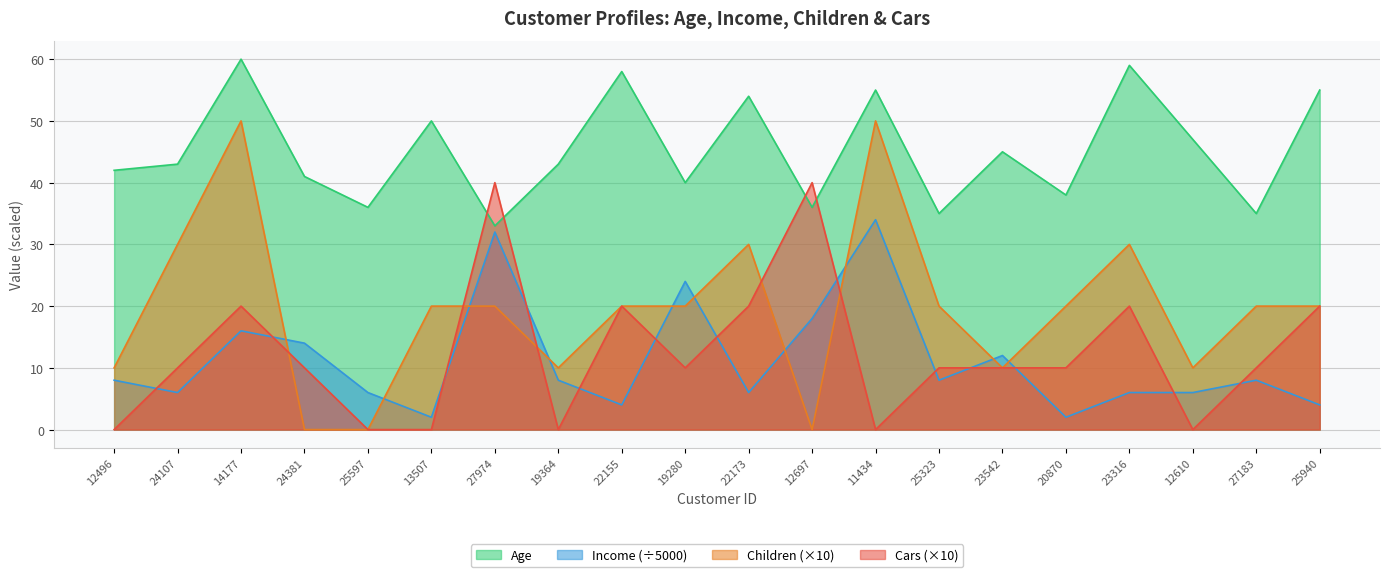

Is the value of Cars at 25323 greater than the value of Income at 14177?

No